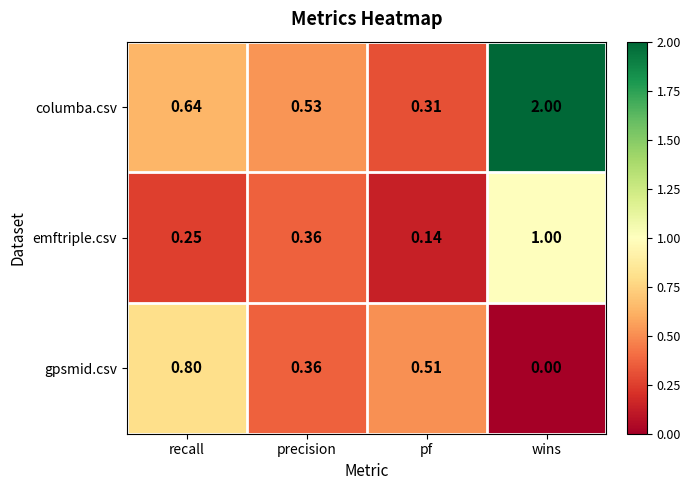

Which series has the largest total across all categories?

columba.csv